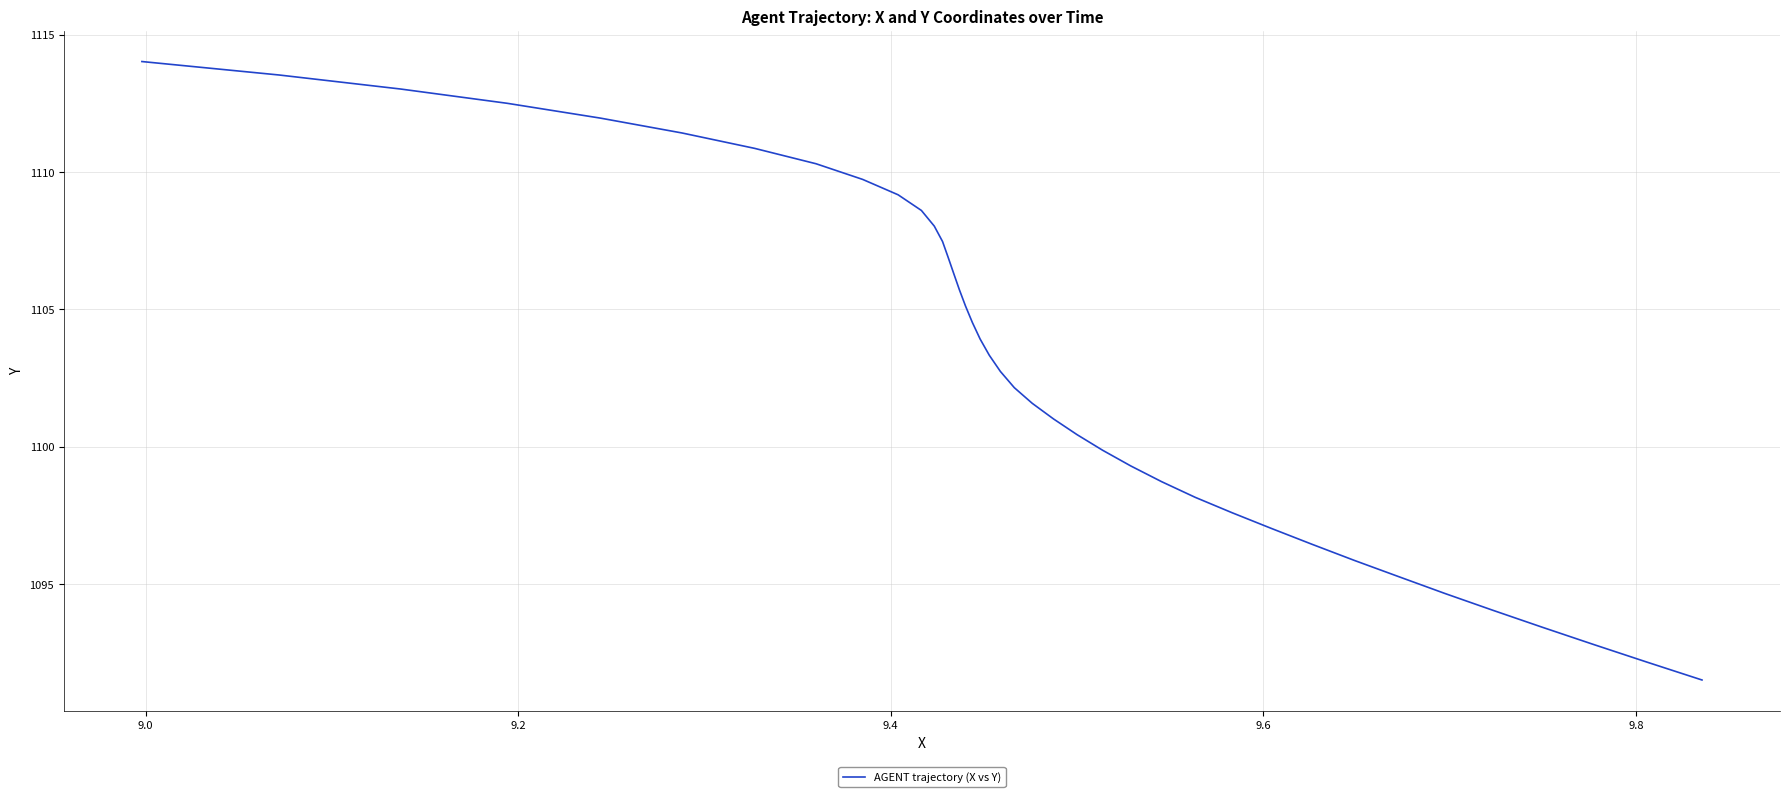

What is the difference between the maximum and minimum values?

22.5